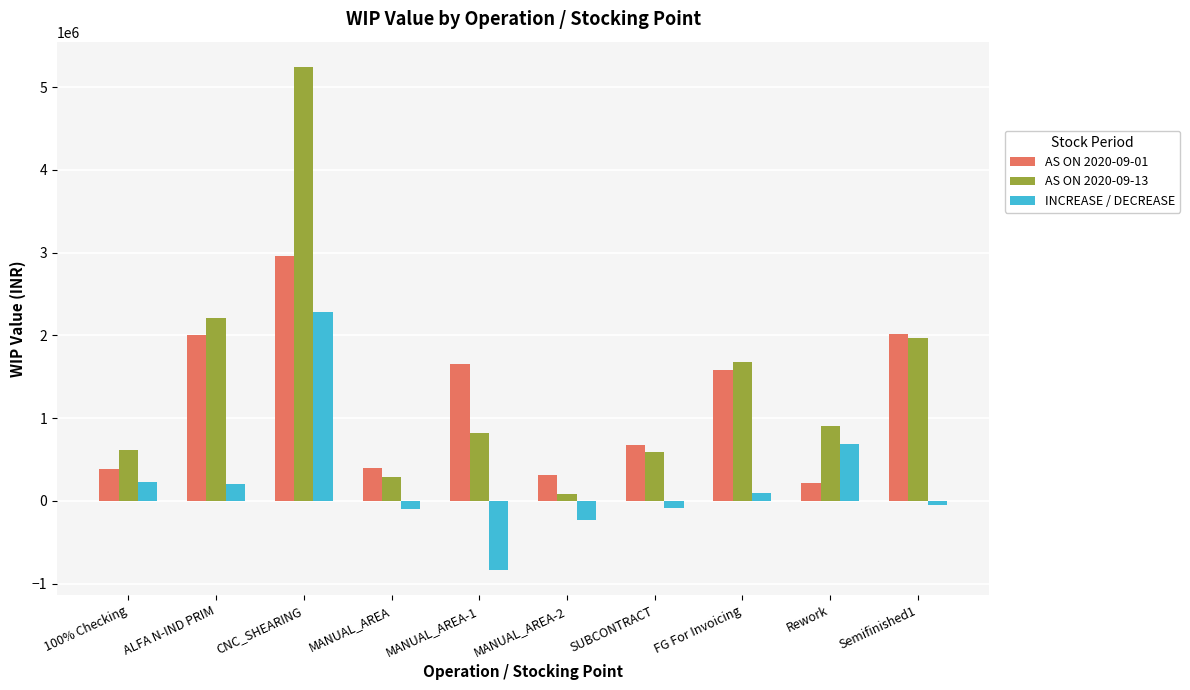

What is the maximum value shown in the chart?

5244618.7